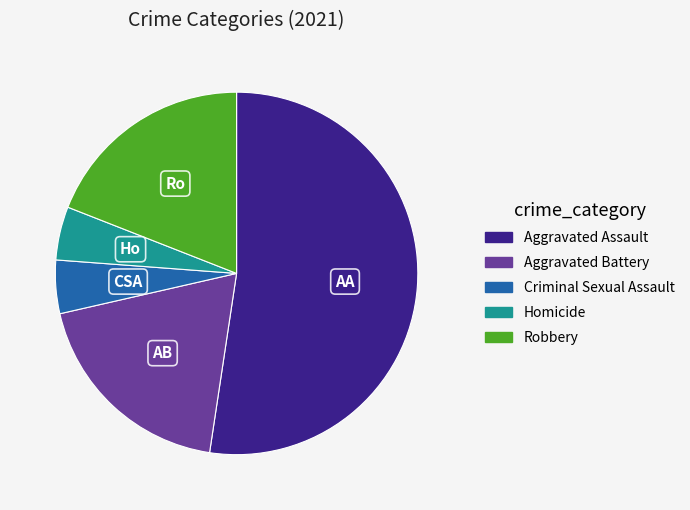

Is it true that Homicide is 15% of the pie?

False